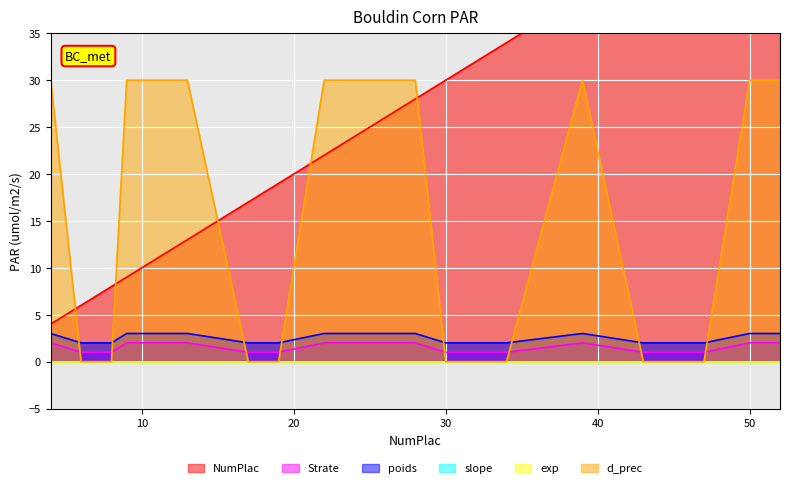

What is the sum of all Strate values?

30